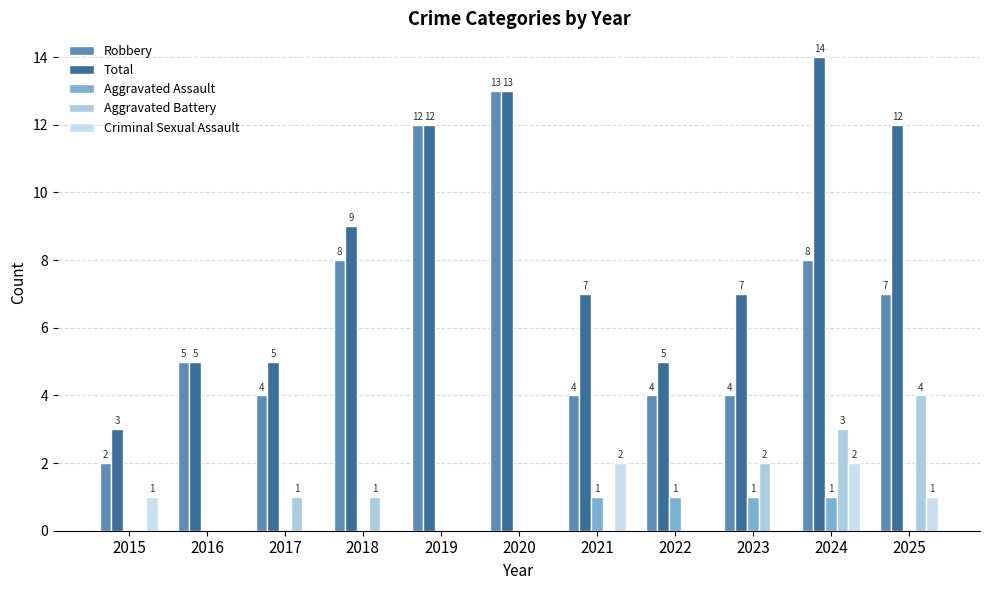

What is the highest value of the Robbery series?

13